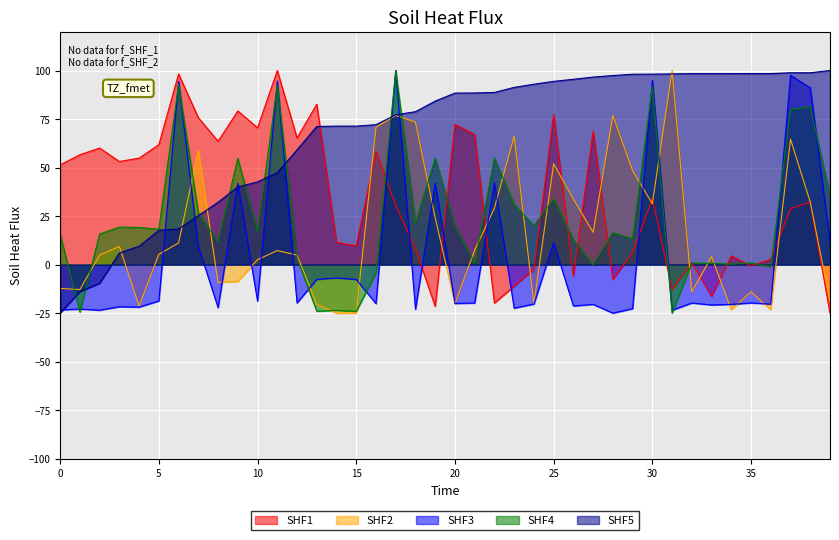

Count the number of categories in the chart.

40